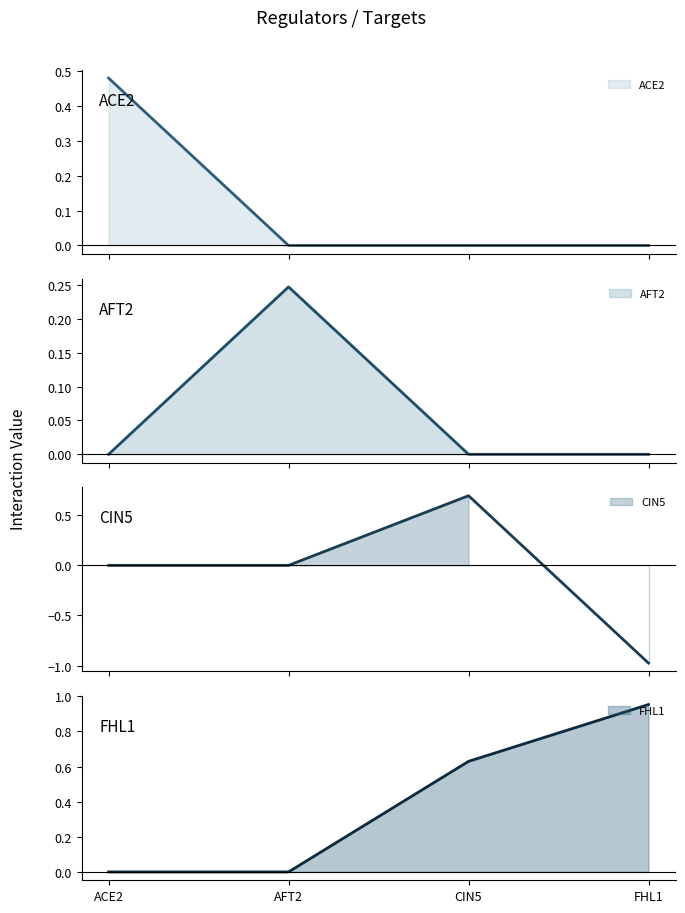

What is the sum of all FHL1 values?

1.6